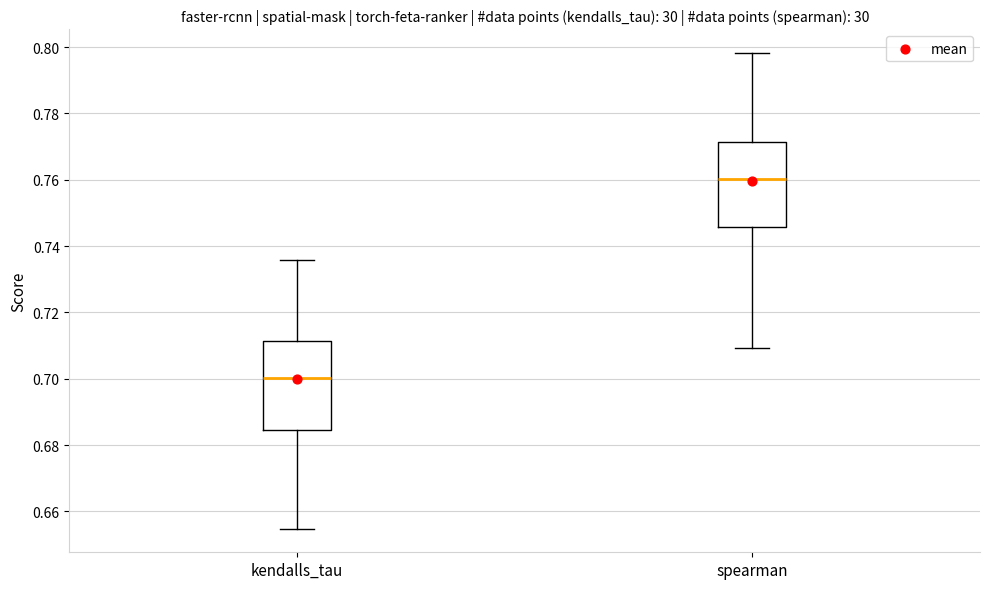

Where does the lower whisker of the box for kendalls_tau end on the y-axis? The values are not printed on the chart, so give them approximately, as read against the axis.

0.654